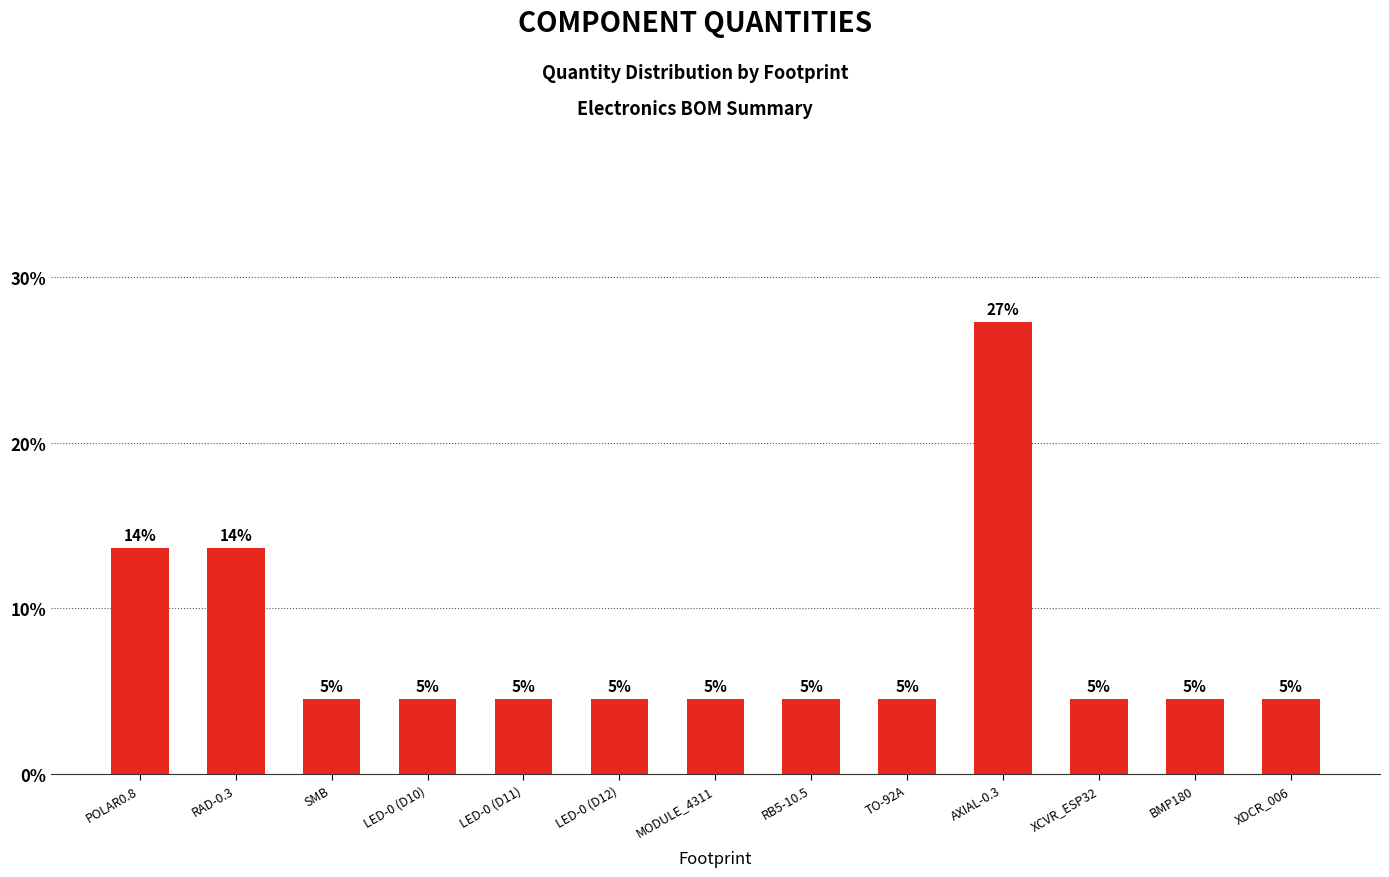

Are the bars horizontal?

No